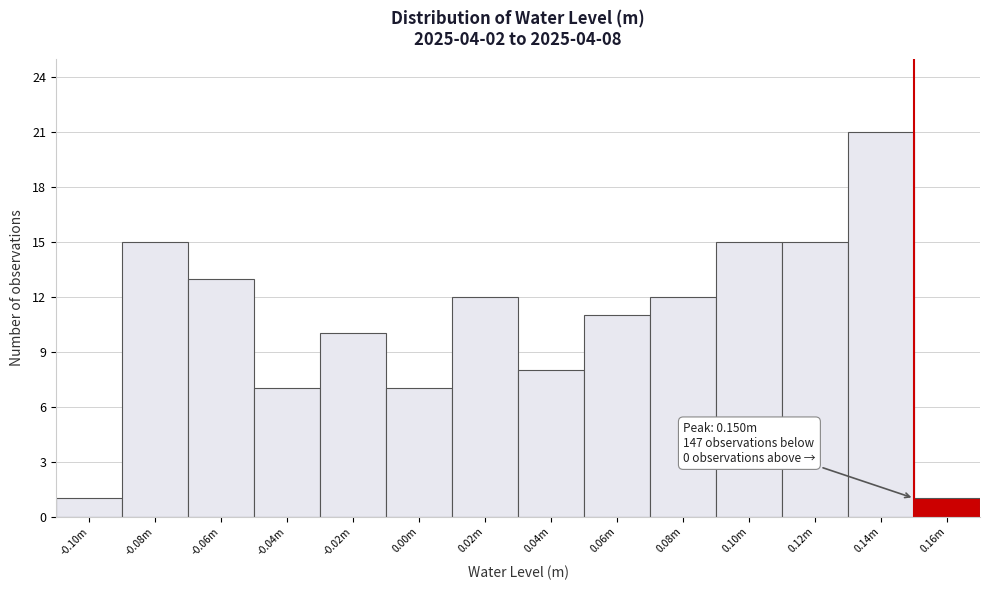

Reading left to right, extract all data points from this chart.

-0.10m=1	-0.08m=15	-0.06m=13	-0.04m=7	-0.02m=10	0.00m=7	0.02m=12	0.04m=8	0.06m=11	0.08m=12	0.10m=15	0.12m=15	0.14m=21	0.16m=1